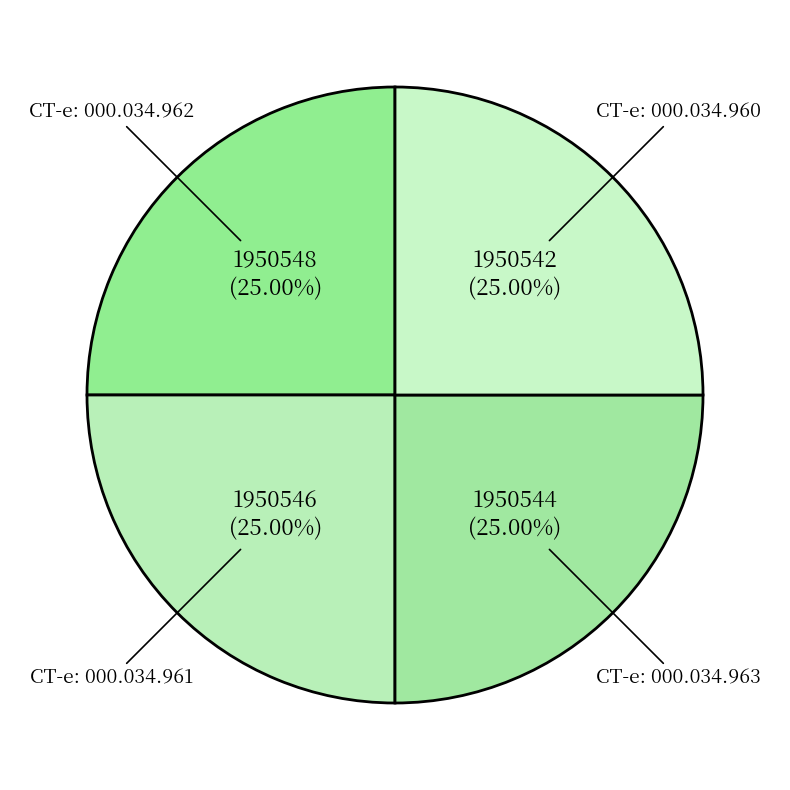

To the nearest percent, what percentage of the pie is CT-e: 000.034.960?

25%